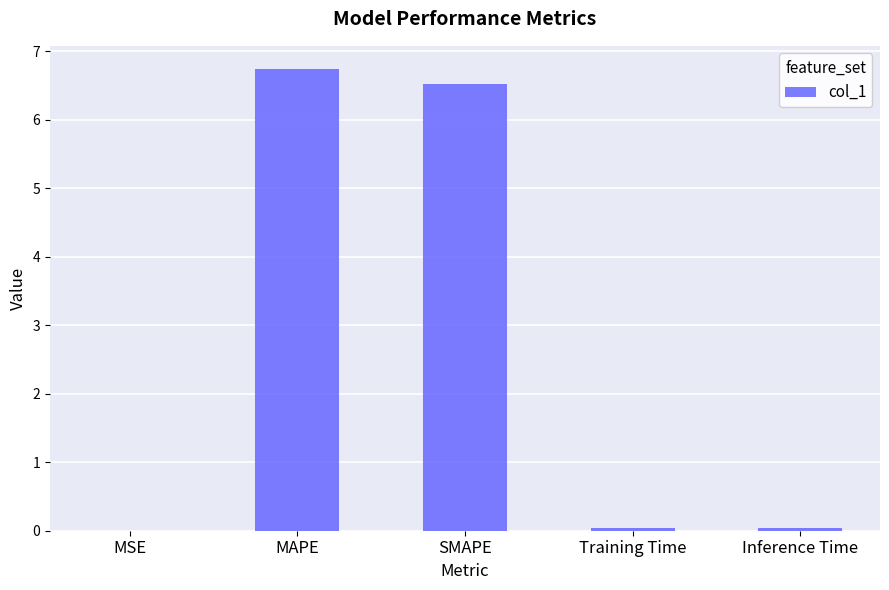

Between SMAPE and Inference Time, which is larger?

SMAPE